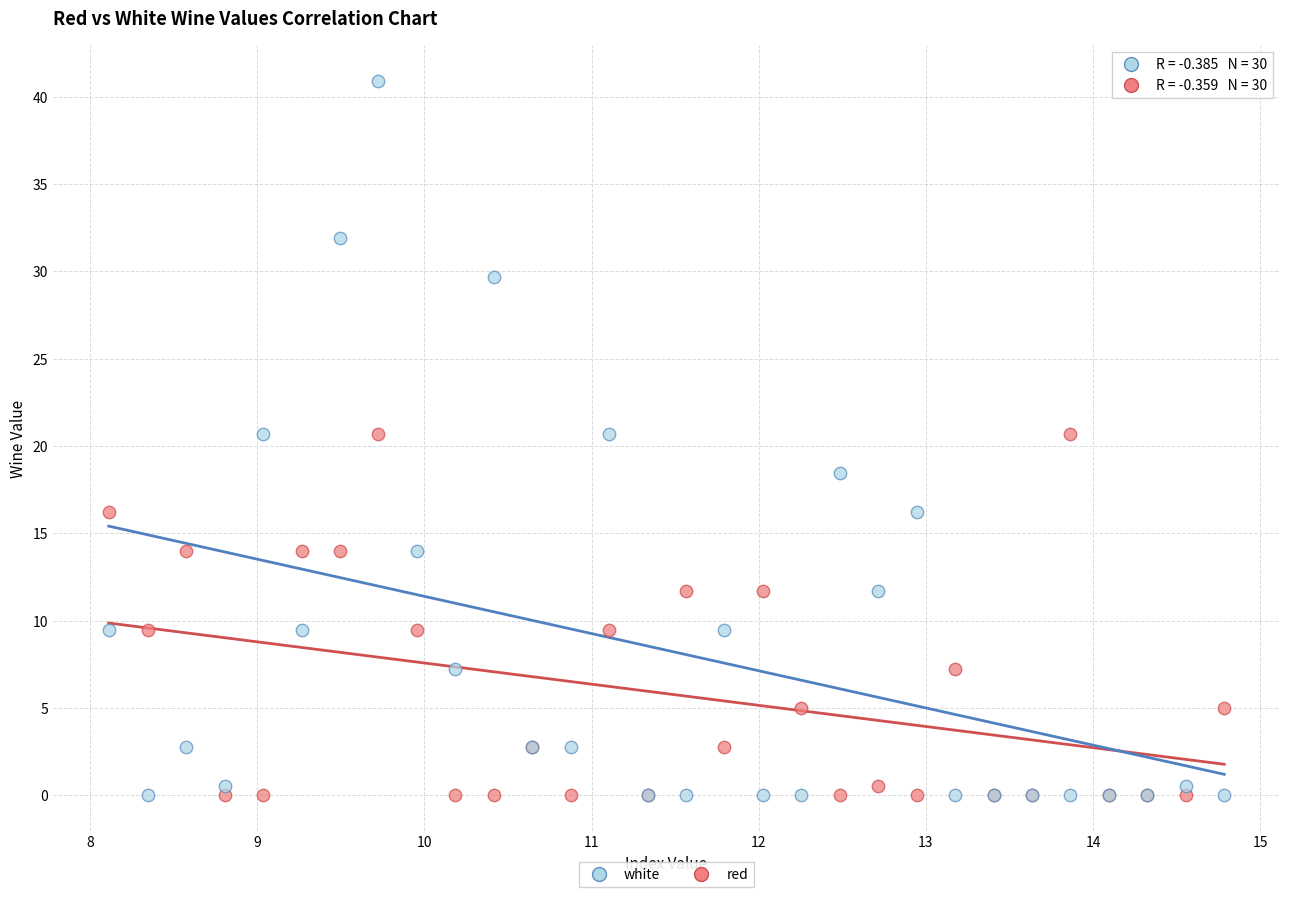

Which series reaches the maximum Y coordinate?

white